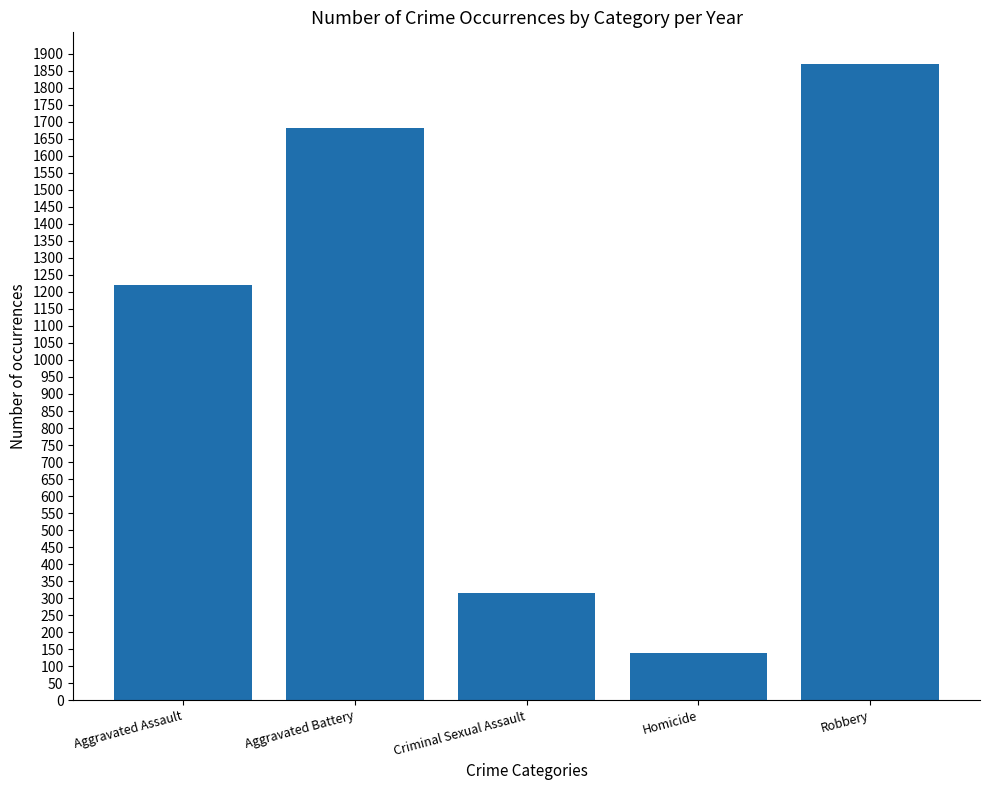

Rank the categories by value from lowest to highest.

Homicide, Criminal Sexual Assault, Aggravated Assault, Aggravated Battery, Robbery